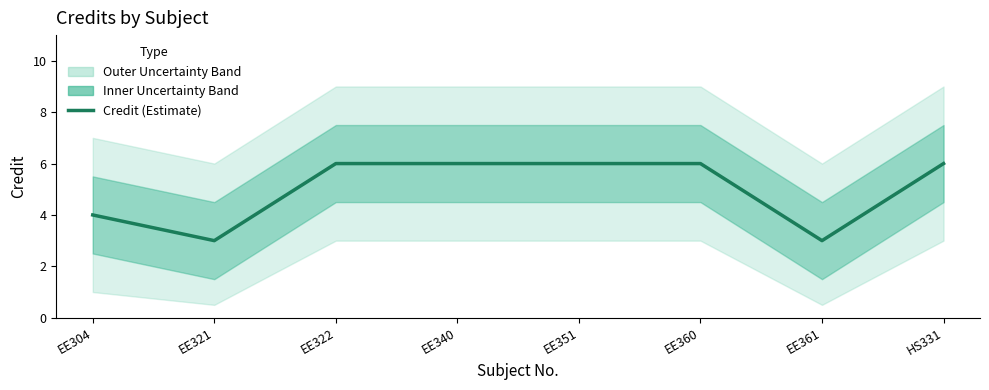

The value at HS331 is 1. True or false?

False